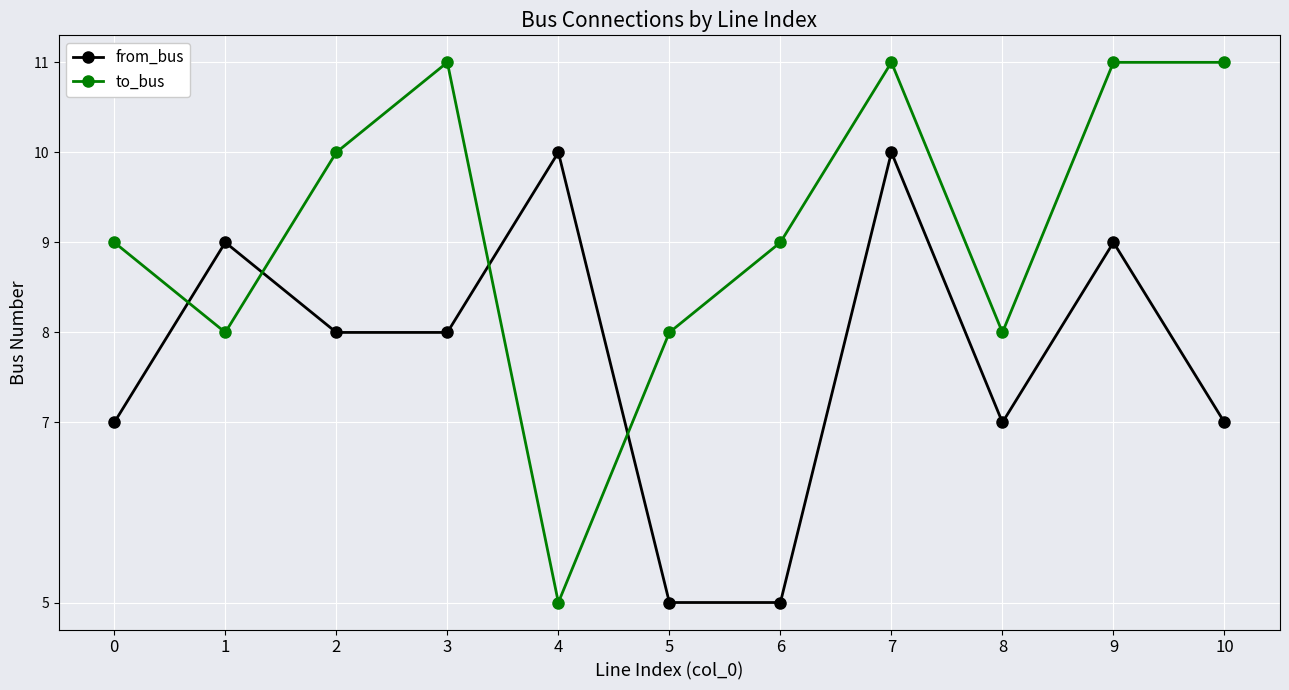

Which series ends up on top after the final intersection of from_bus and to_bus?

to_bus